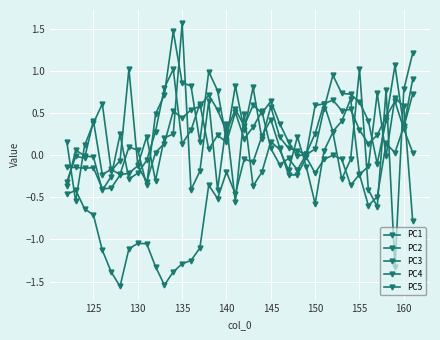

What is the value of the PC3 point at the 36th from the left?

-0.1